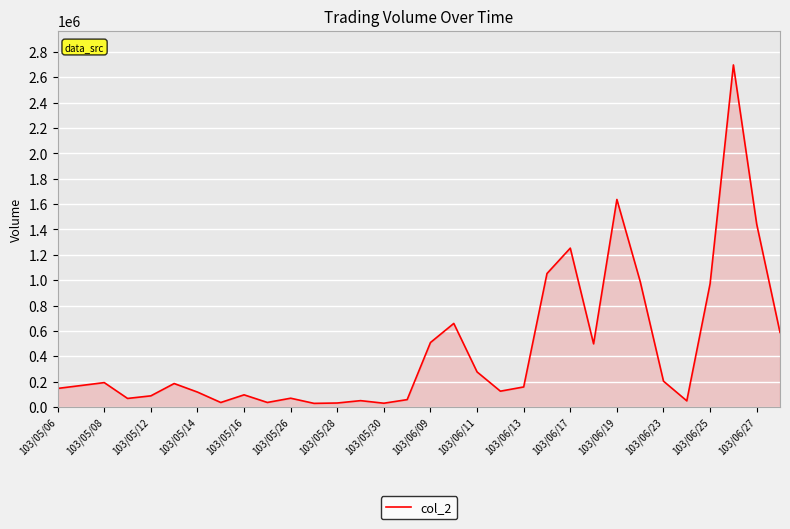

What is the greatest value displayed?

2697880